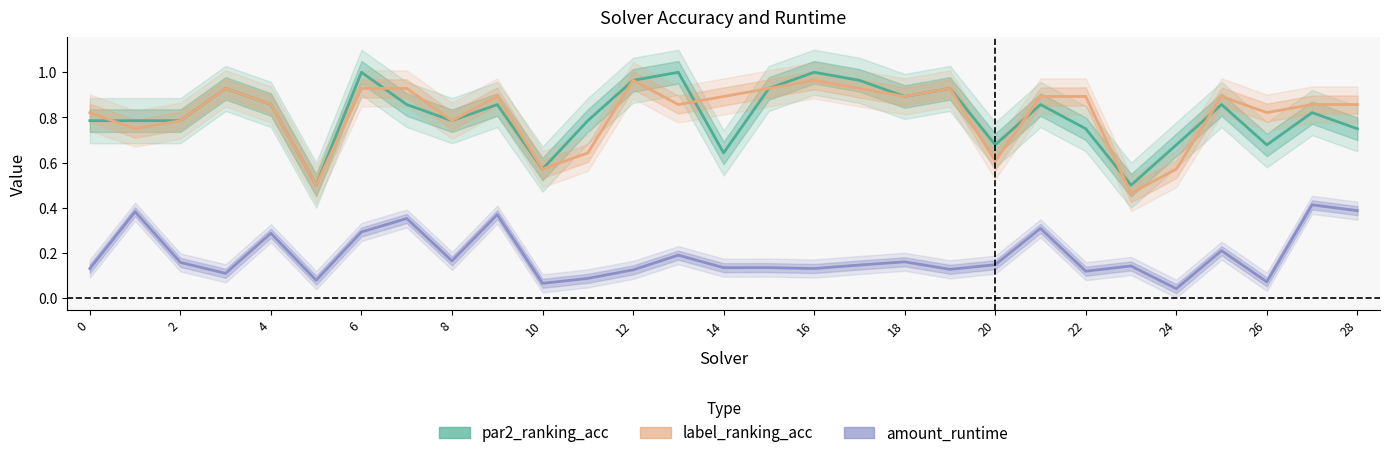

Rank the series by their maximum value, from highest to lowest.

par2_ranking_acc, label_ranking_acc, amount_runtime